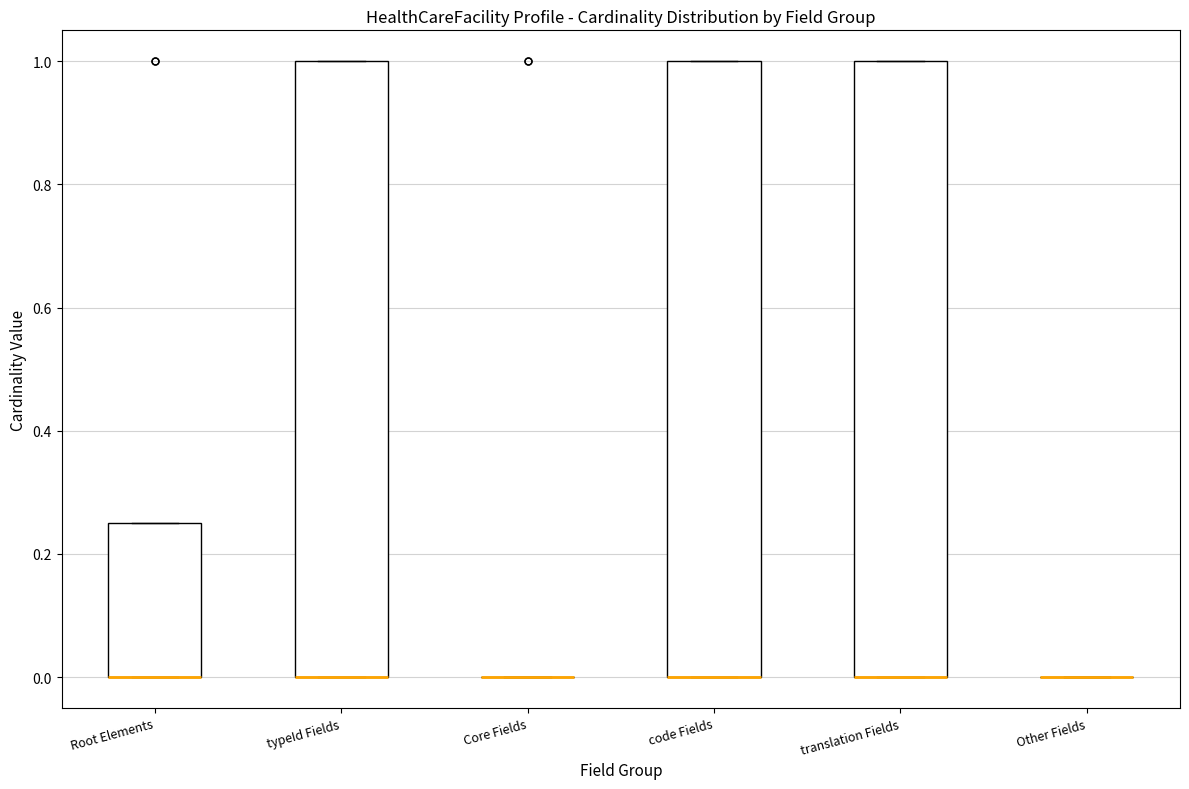

Reading left to right, transcribe this box plot: for each box, give where its median line is, the range the box spans, and where its two whiskers end, as read against the y-axis. The values are not printed on the chart, so give them approximately, as read against the axis.

Root Elements: median 0.00 (drawn on the box's lower edge), box 0.00 to 0.26, whiskers 0.00 to 0.26
typeId Fields: median 0.00 (drawn on the box's lower edge), box 0.00 to 1.00, whiskers 0.00 to 1.00
Core Fields: box collapsed to a line at 0.00, whiskers 0.00 to 0.00
code Fields: median 0.00 (drawn on the box's lower edge), box 0.00 to 1.00, whiskers 0.00 to 1.00
translation Fields: median 0.00 (drawn on the box's lower edge), box 0.00 to 1.00, whiskers 0.00 to 1.00
Other Fields: box collapsed to a line at 0.00, whiskers 0.00 to 0.00